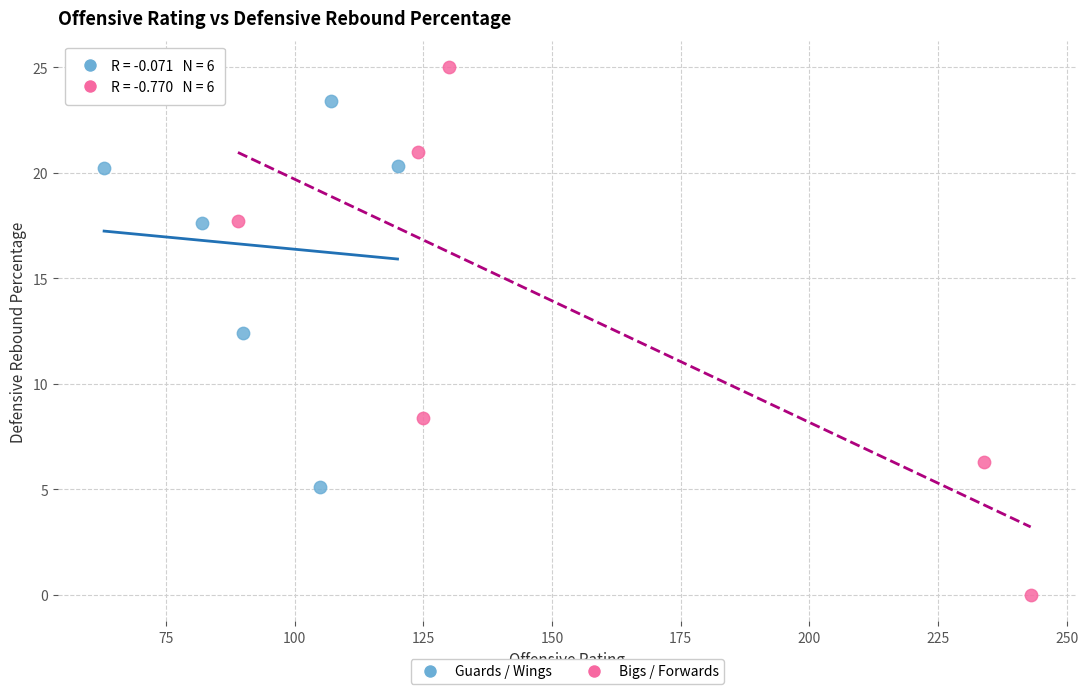

Which series contains the highest Y value?

Bigs / Forwards